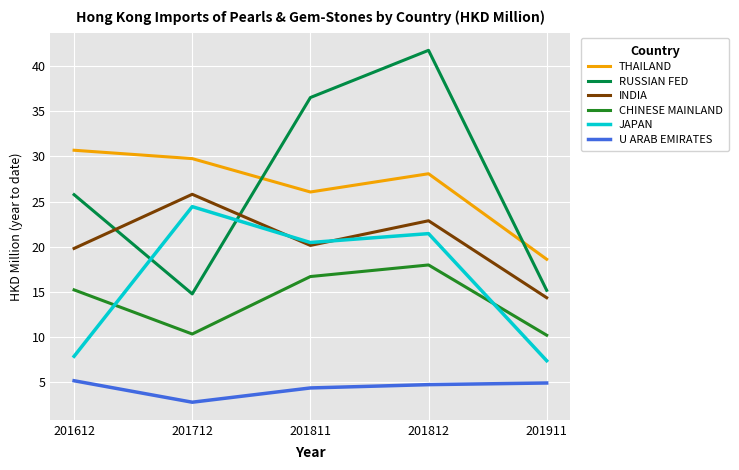

Which series ends up on top after the final intersection of JAPAN and RUSSIAN FED?

RUSSIAN FED